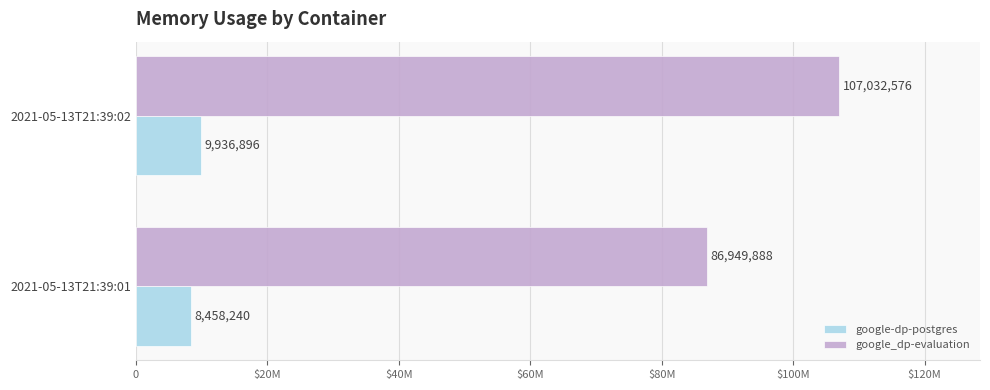

Rank the series by their average value, from lowest to highest.

google-dp-postgres, google_dp-evaluation